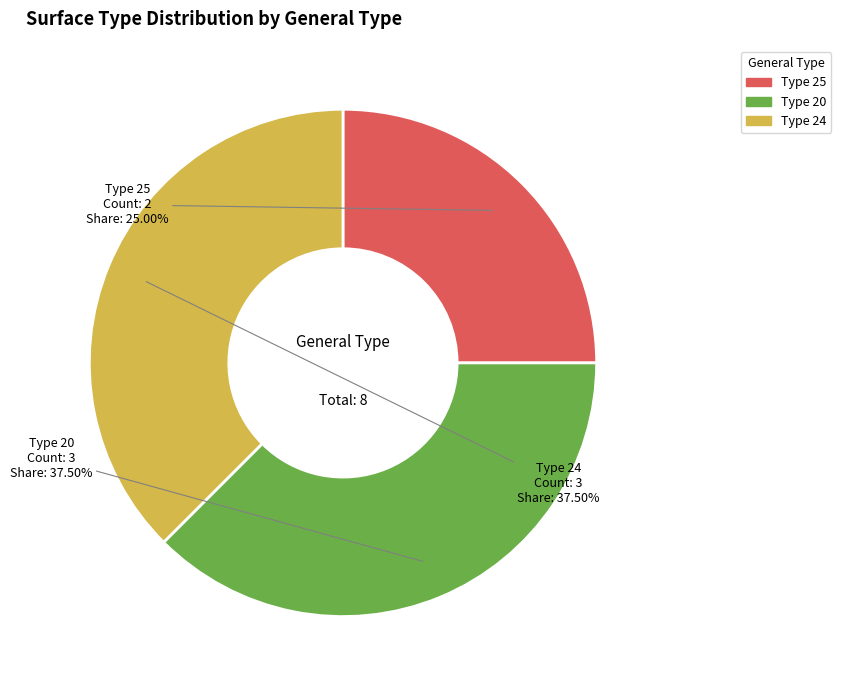

Is there a majority slice in this chart?

No